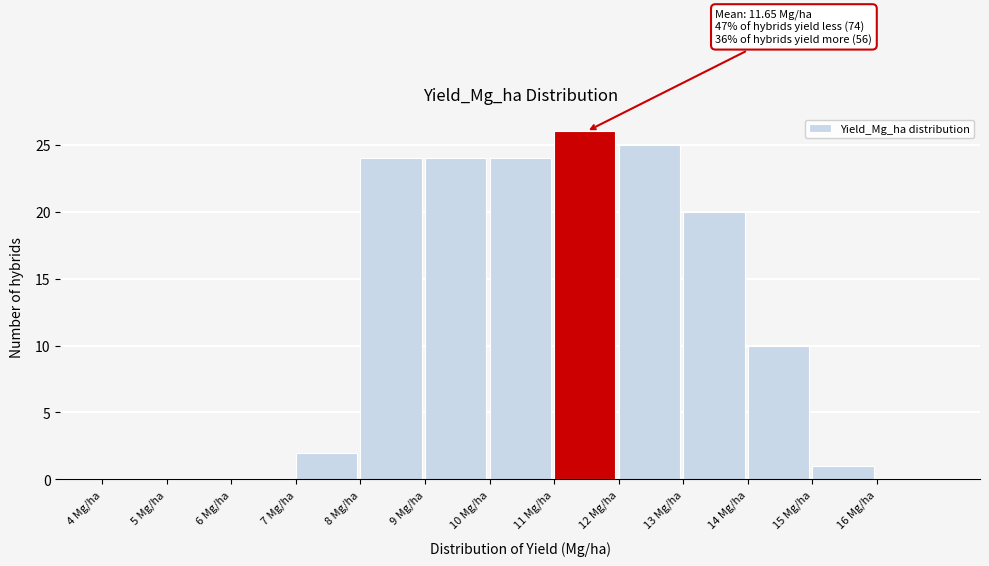

Over which range of the x-axis is the bar tallest?

11 to 12